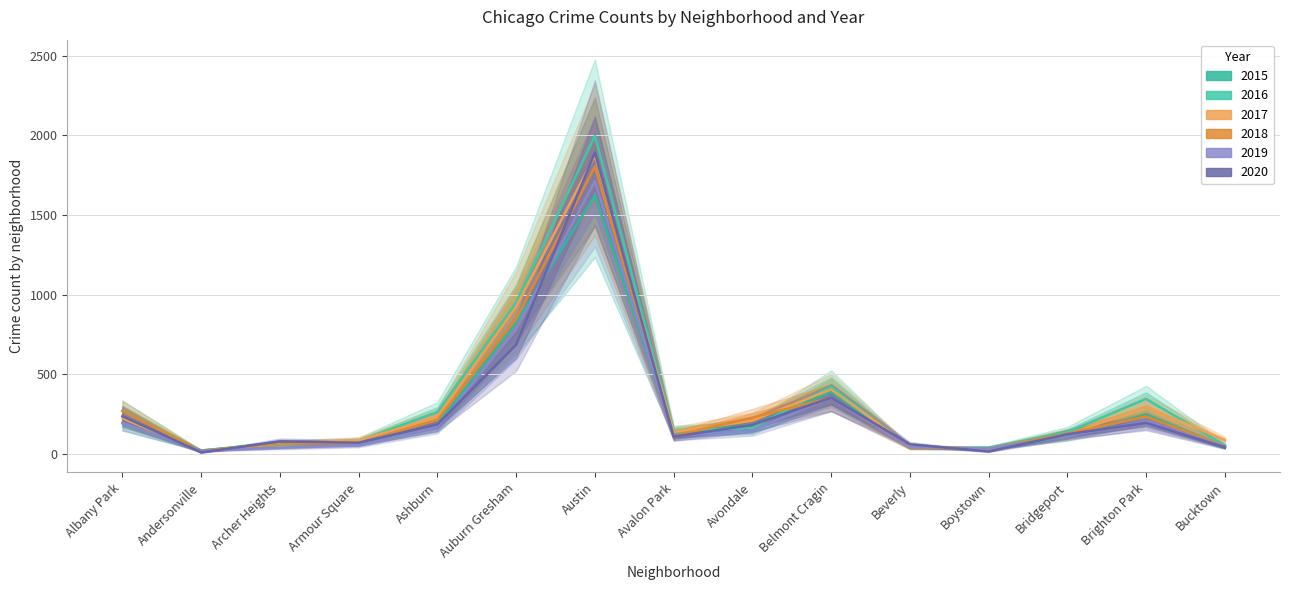

How many times do 2015 and 2018 cross each other?

7